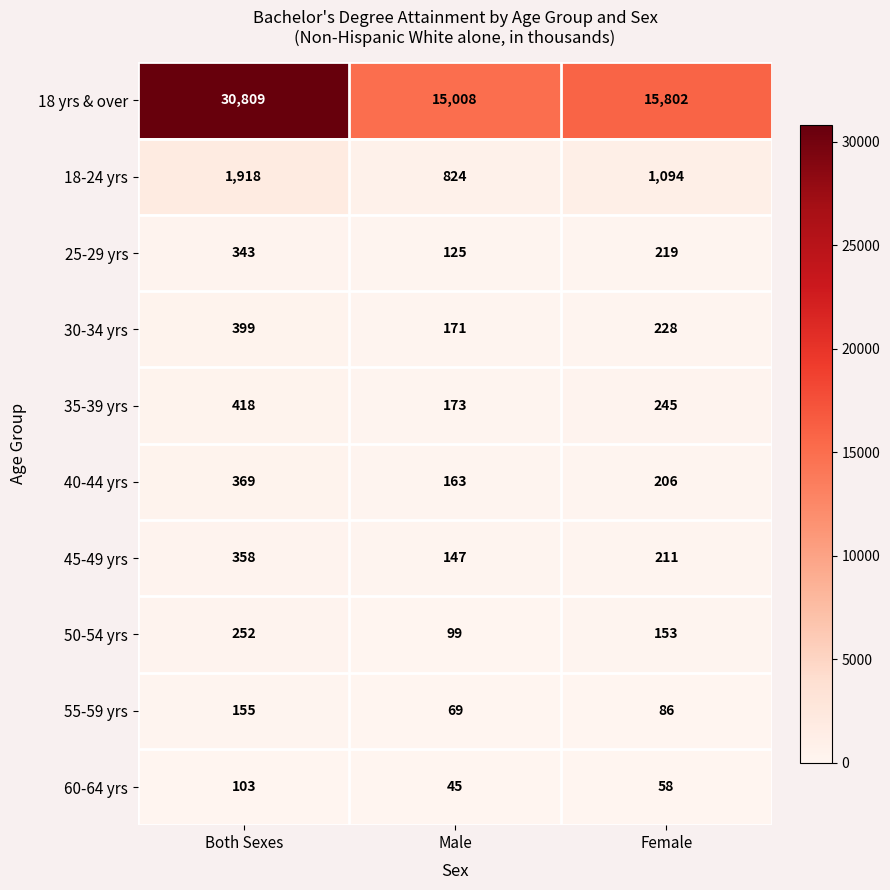

At which category is the sum across all series the highest?

Both Sexes